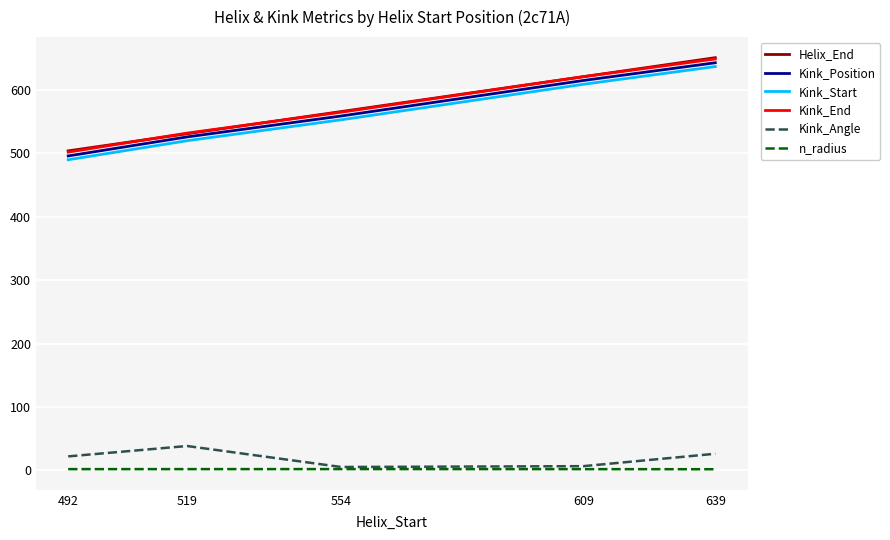

What is the spread (max minus min) of values at 609?

619.1